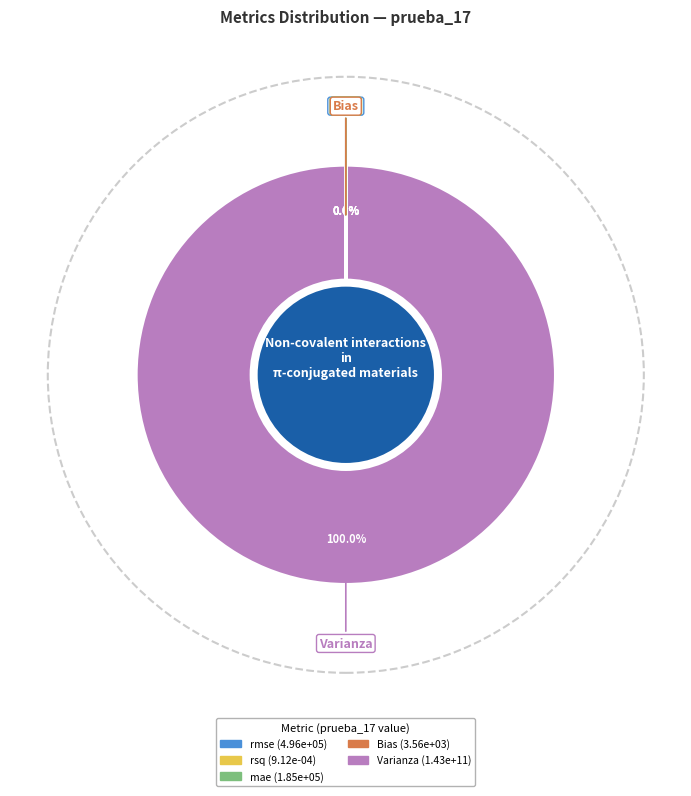

Which category accounts for the majority?

Varianza